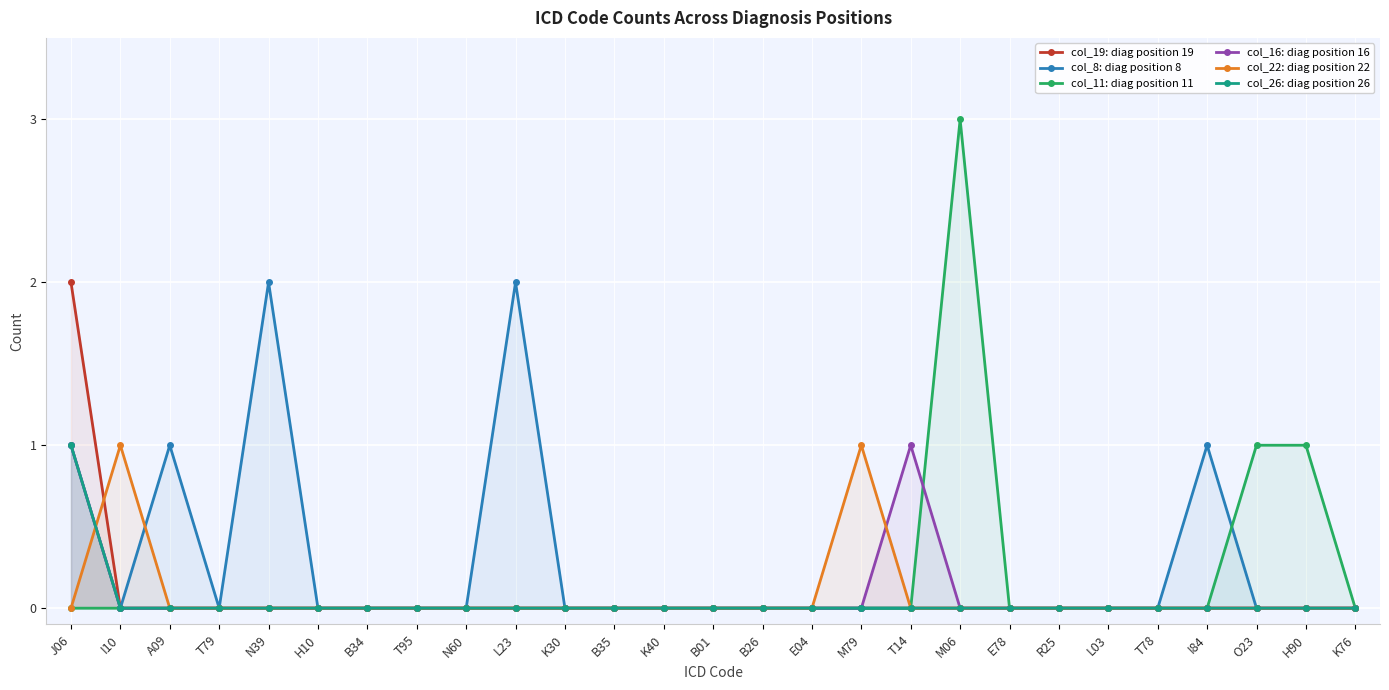

How many values in the col_26: diag position 26 series exceed 0?

1